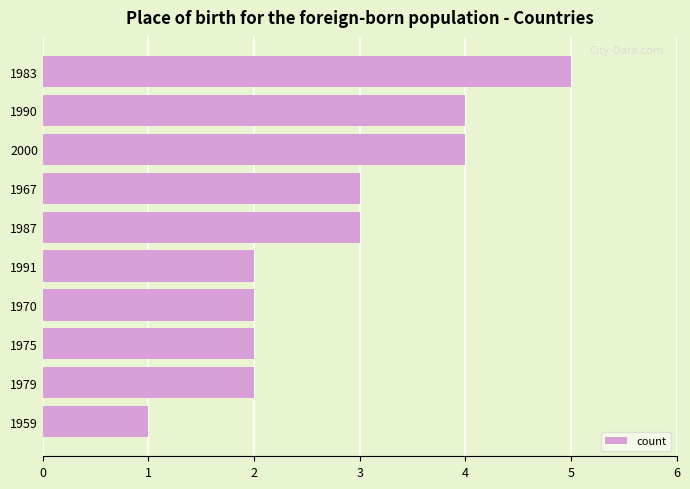

What is the greatest value displayed?

5